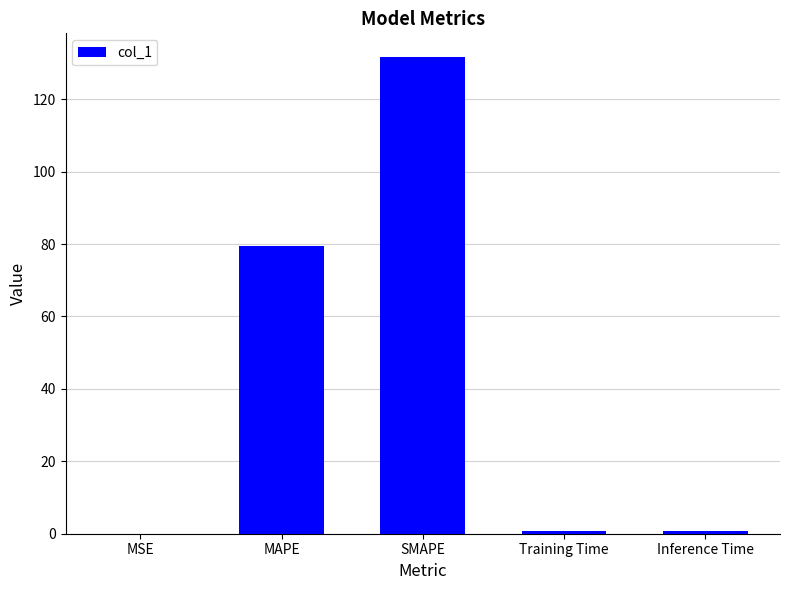

What is the sum of all values?

212.5